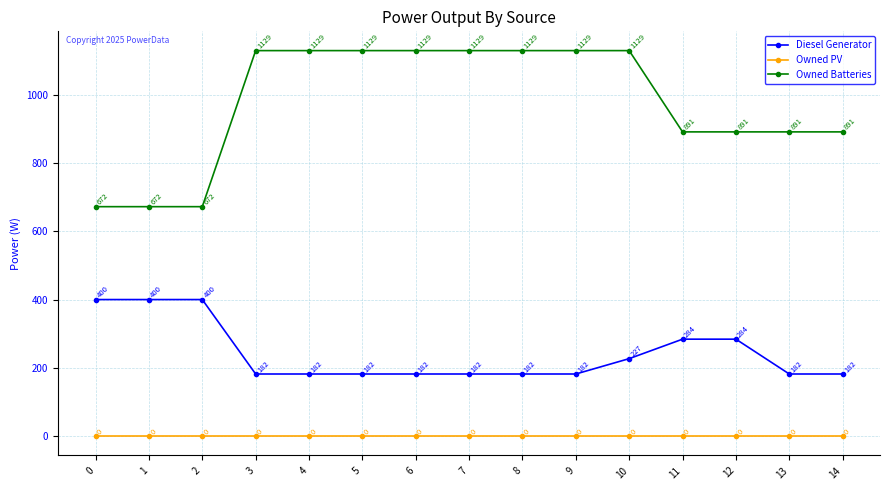

Rank the series at 6 from lowest to highest value.

Owned PV, Diesel Generator, Owned Batteries